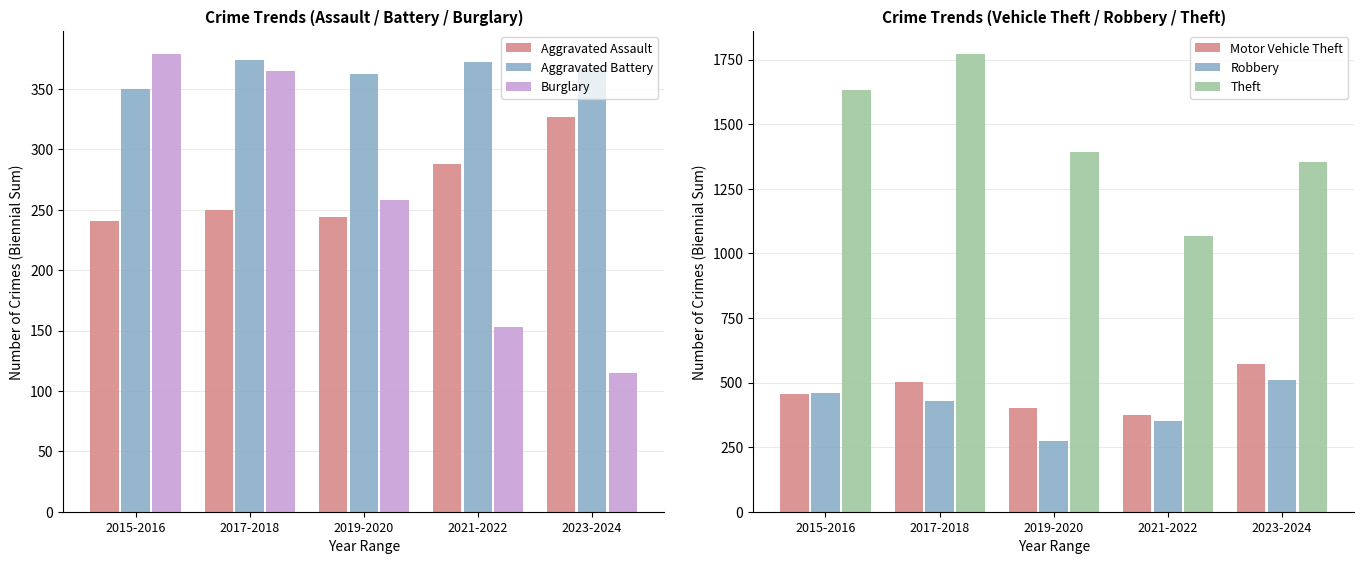

Reading left to right, list all the values displayed in this chart.

Aggravated Assault: 2015-2016=241	2017-2018=250	2019-2020=244	2021-2022=288	2023-2024=327
Aggravated Battery: 2015-2016=350	2017-2018=374	2019-2020=362	2021-2022=372	2023-2024=367
Burglary: 2015-2016=379	2017-2018=365	2019-2020=258	2021-2022=153	2023-2024=115
Motor Vehicle Theft: 2015-2016=456	2017-2018=503	2019-2020=400	2021-2022=375	2023-2024=570
Robbery: 2015-2016=459	2017-2018=428	2019-2020=274	2021-2022=351	2023-2024=511
Theft: 2015-2016=1632	2017-2018=1772	2019-2020=1391	2021-2022=1066	2023-2024=1353